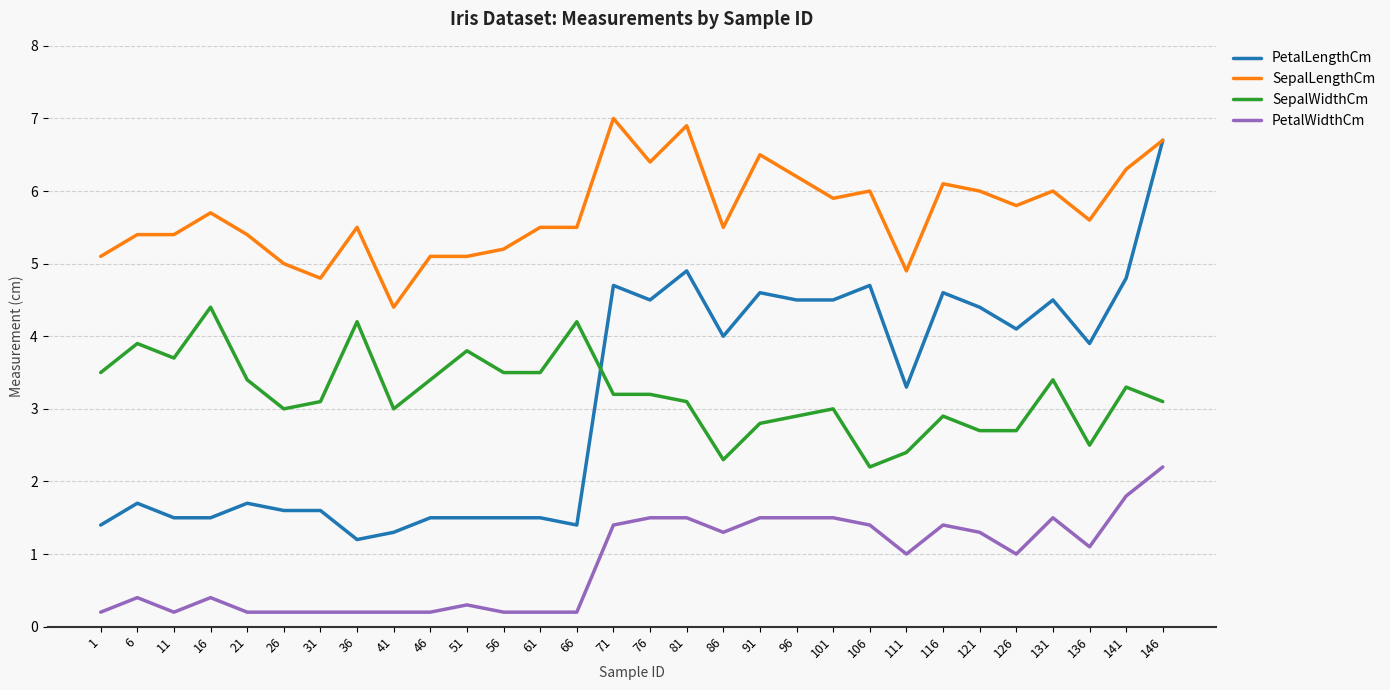

At which category is the sum across all series the highest?

146